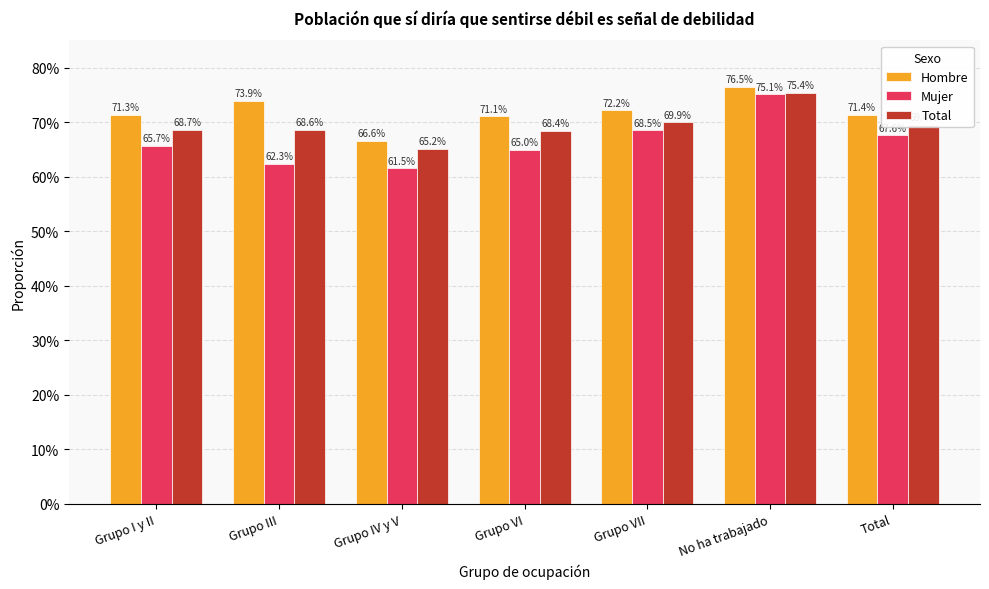

Which series has the largest total across all categories?

Hombre